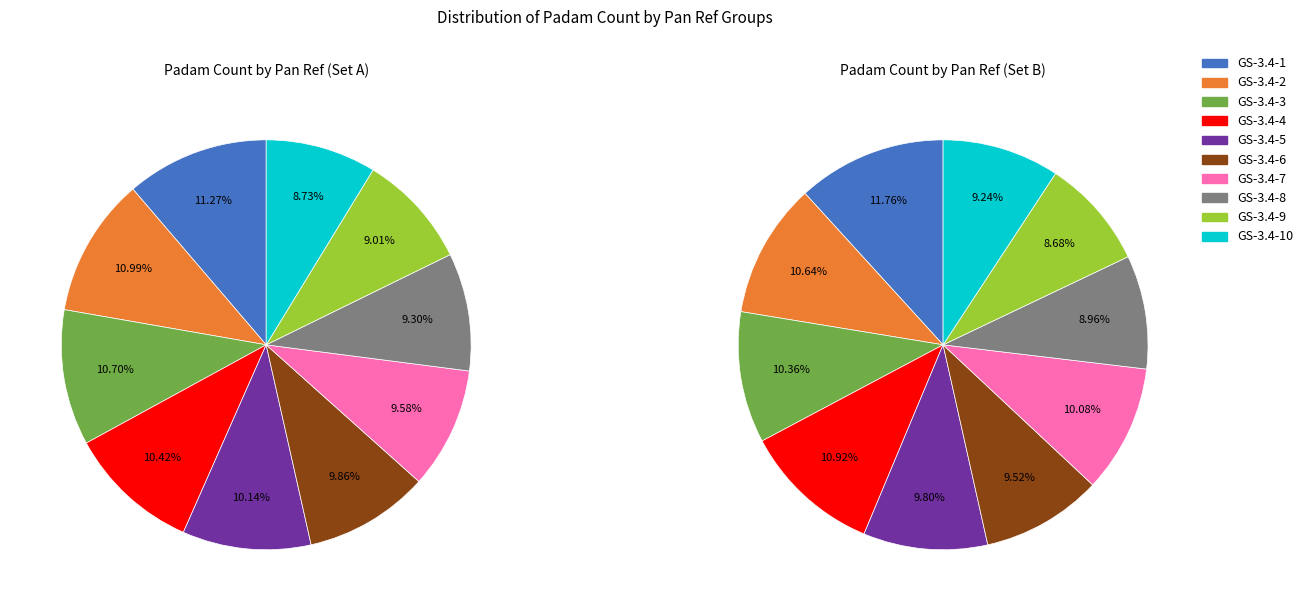

True or false: GS-3.4-2 accounts for 1% of the total.

False